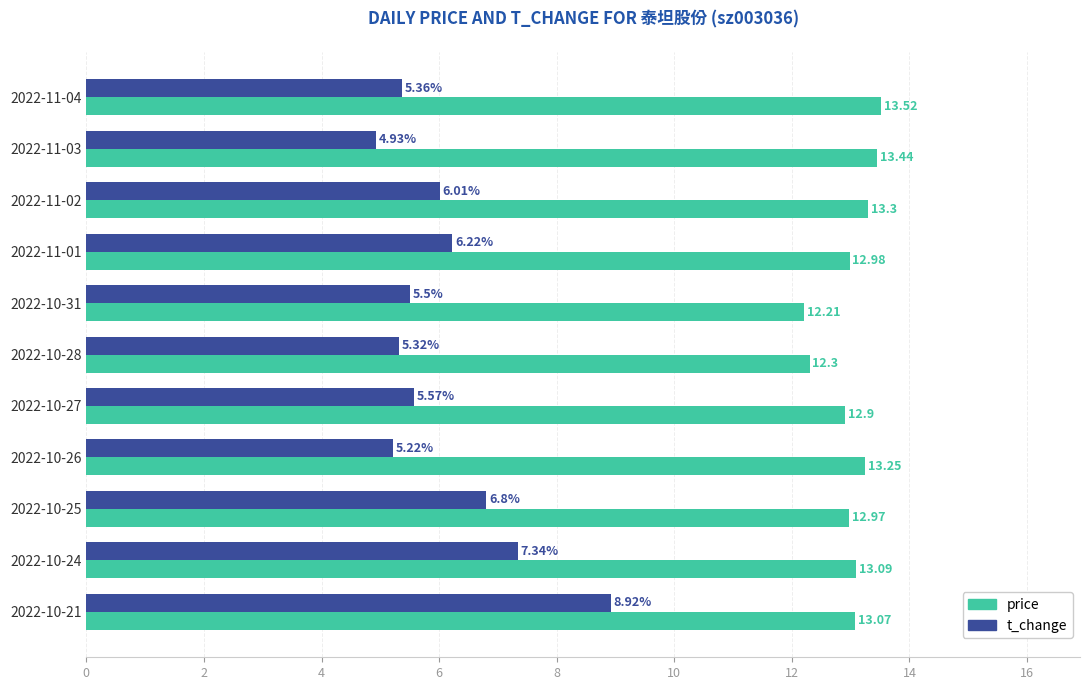

Is the value of t_change at 2022-10-26 greater than the value of price at 2022-11-02?

No